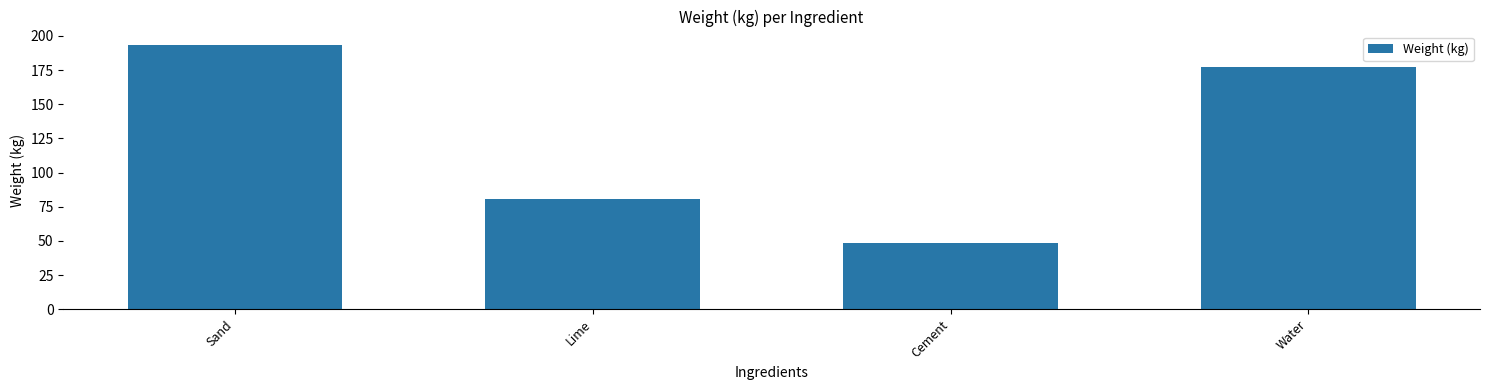

Reading left to right, extract all data points from this chart.

193.5	80.6	48.4	177.4